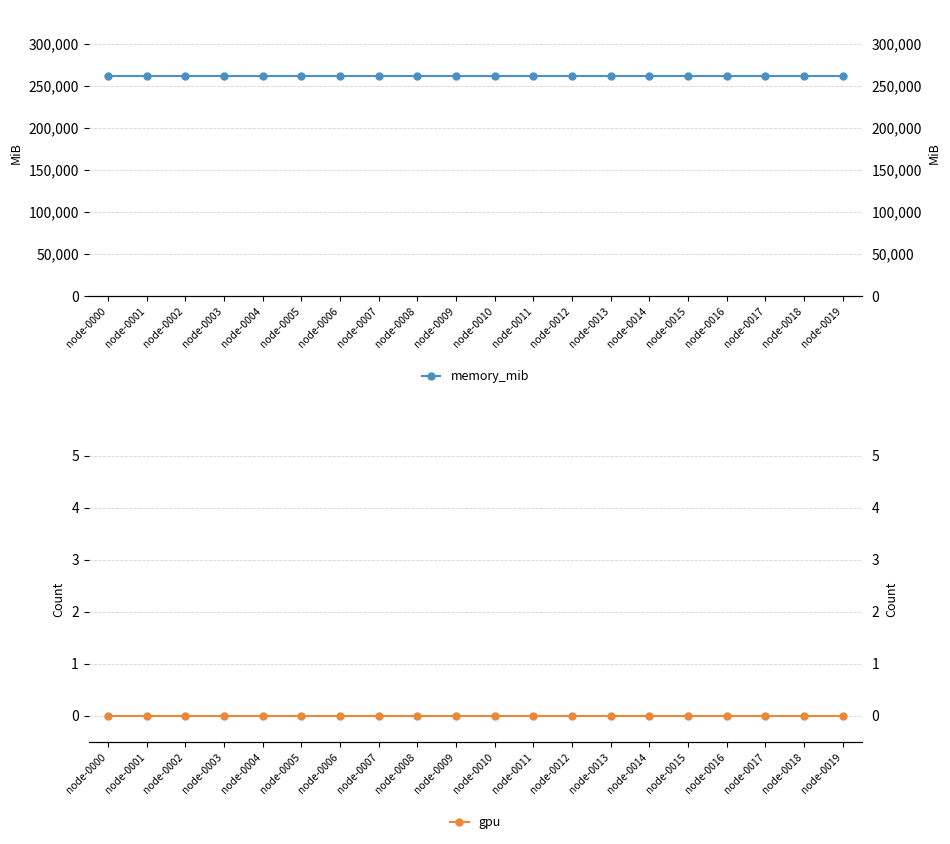

True or false: memory_mib and gpu intersect in this chart.

False